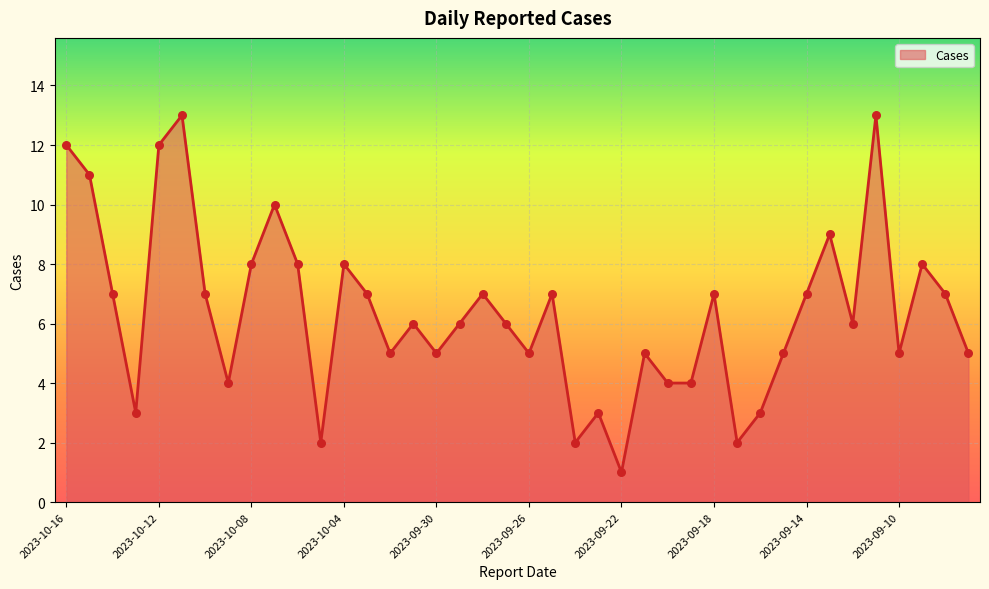

What is the maximum value shown in the chart?

13